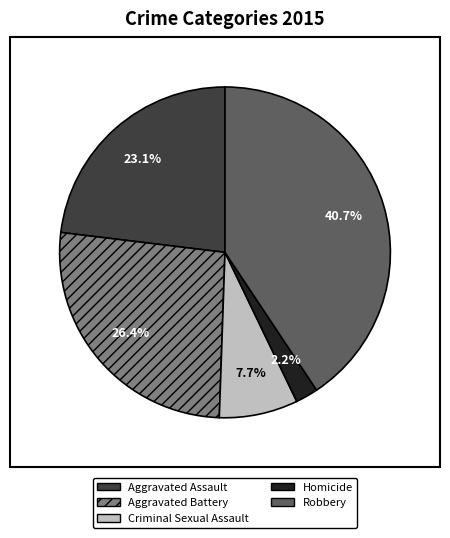

To the nearest percent, what is the difference between the largest and smallest slice percentages?

38%